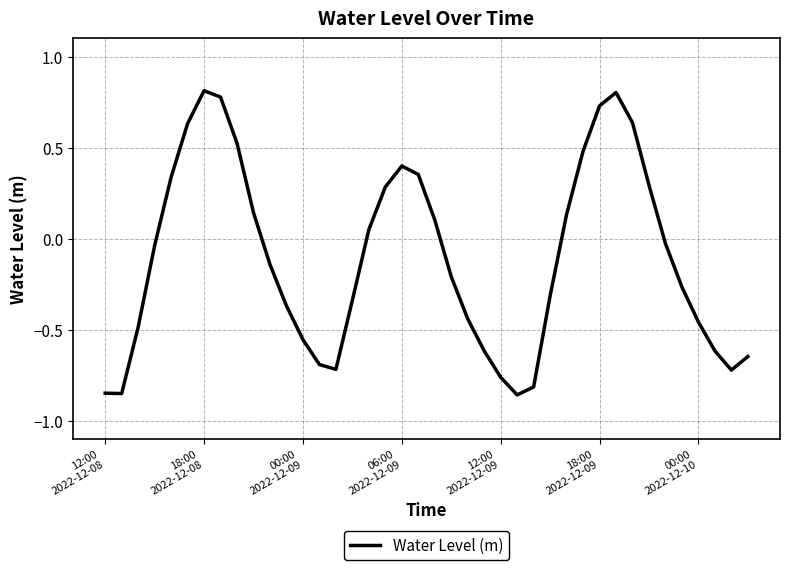

What is the greatest value displayed?

0.8